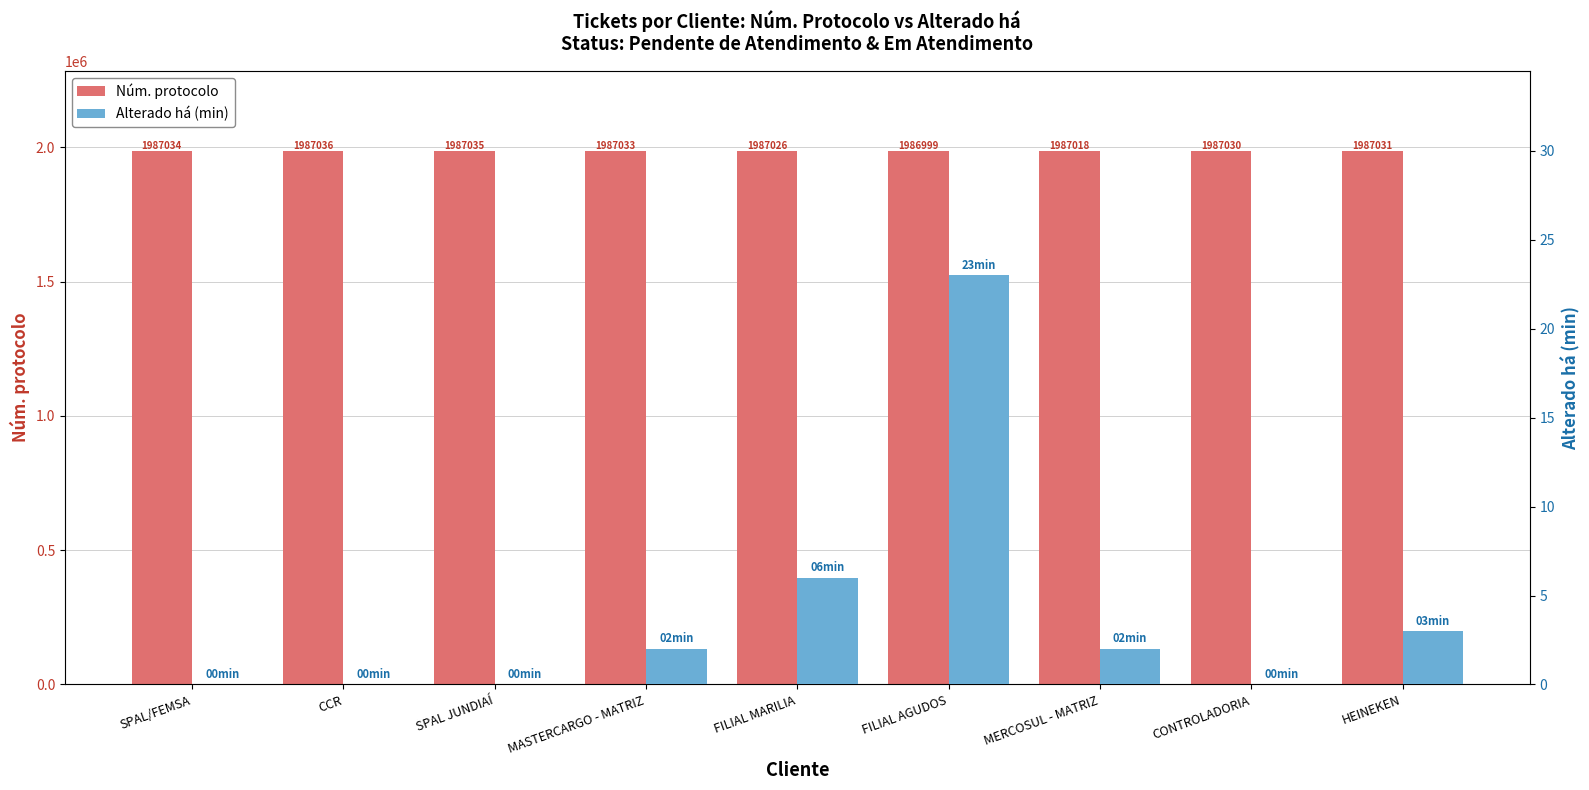

What position from the left is HEINEKEN?

9